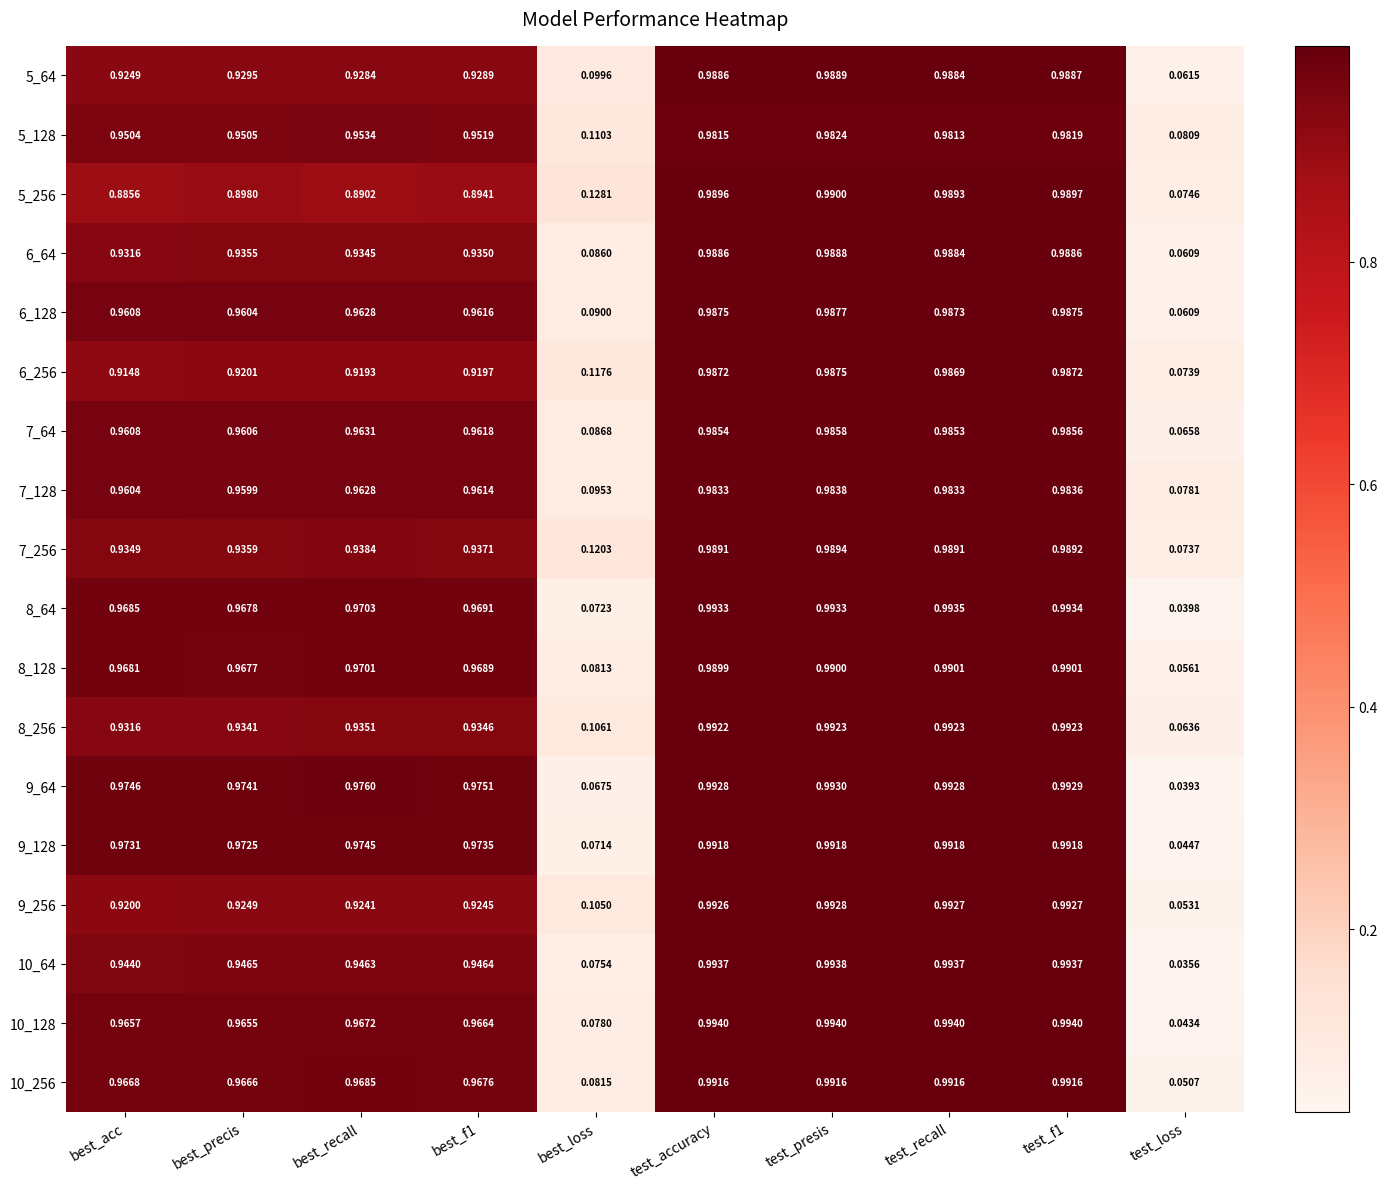

At which category is the sum across all series the highest?

test_presis